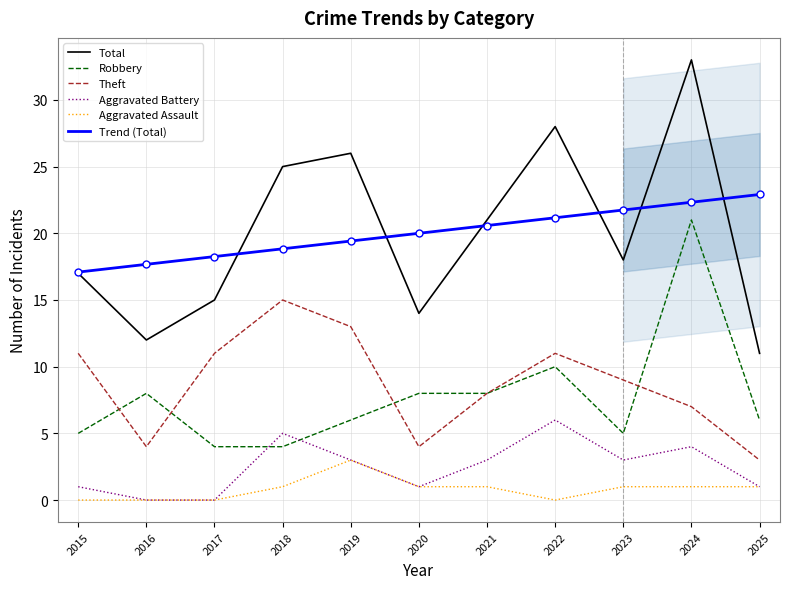

Reading left to right, what are all the values shown in this chart?

Total: 17.0	12.0	15.0	25.0	26.0	14.0	21.0	28.0	18.0	33.0	11.0
Robbery: 5.0	8.0	4.0	4.0	6.0	8.0	8.0	10.0	5.0	21.0	6.0
Theft: 11.0	4.0	11.0	15.0	13.0	4.0	8.0	11.0	9.0	7.0	3.0
Aggravated Battery: 1.0	0.0	0.0	5.0	3.0	1.0	3.0	6.0	3.0	4.0	1.0
Aggravated Assault: 0.0	0.0	0.0	1.0	3.0	1.0	1.0	0.0	1.0	1.0	1.0
Trend (Total): 17.1	17.7	18.3	18.8	19.4	20.0	20.6	21.2	21.7	22.3	22.9